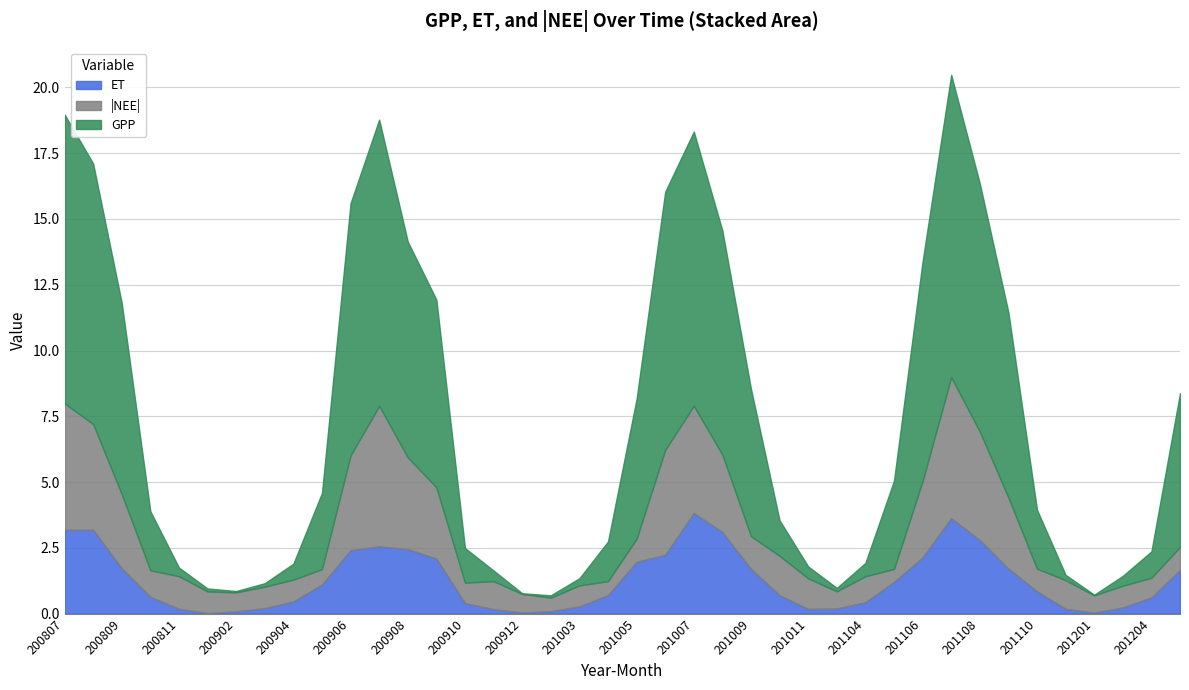

How many interior local peaks does the GPP series have?

3